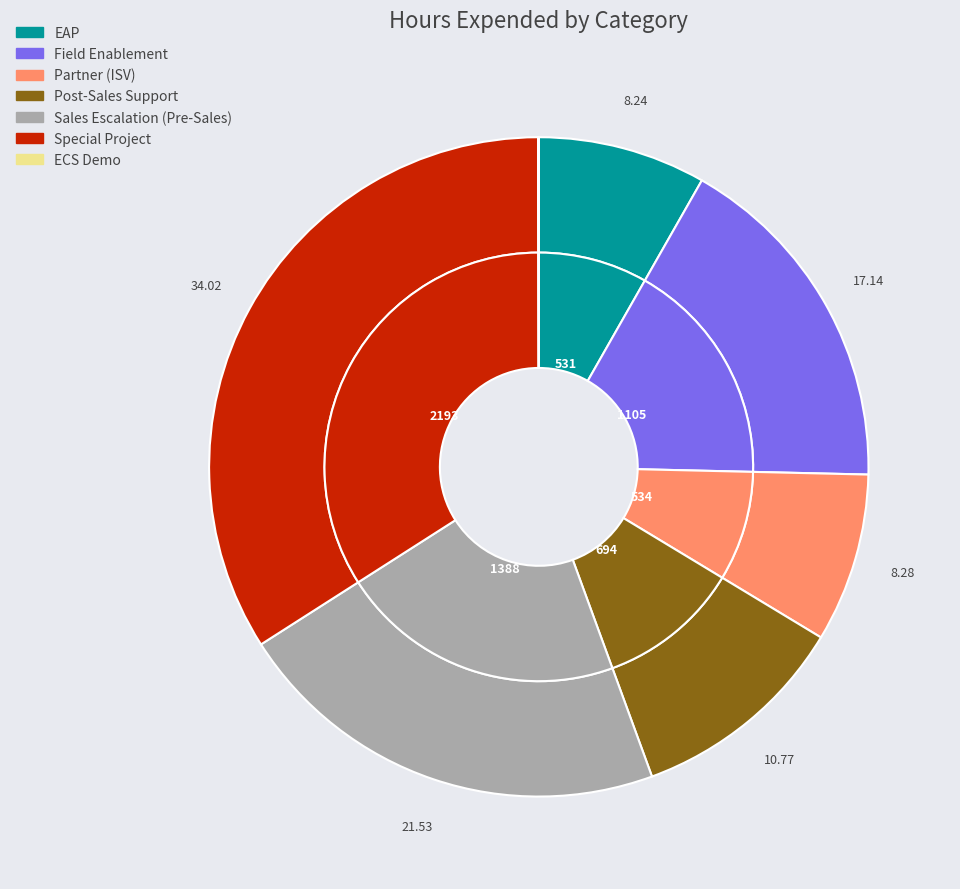

Between ECS Demo and Special Project, which is larger?

Special Project